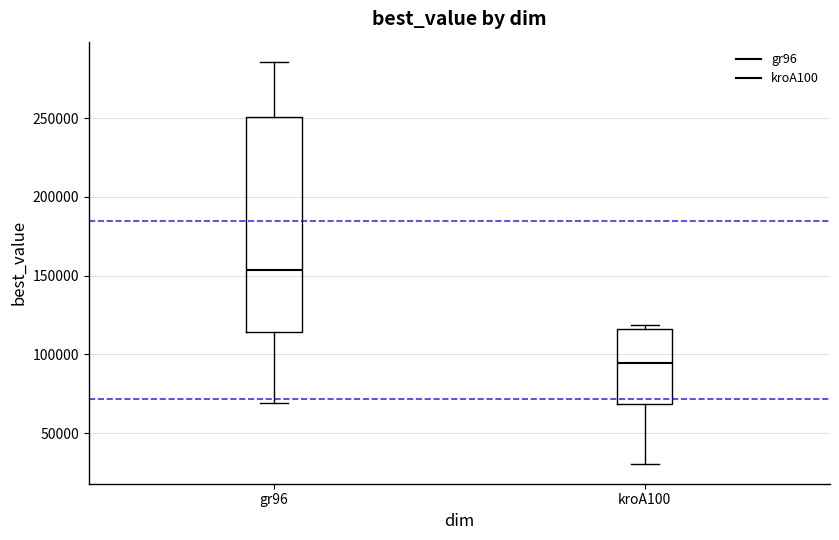

Reading left to right, read every box against the y-axis: the position of its median line, the range the box covers, and the ends of its whiskers. The values are not printed on the chart, so give them approximately, as read against the axis.

gr96: median 155000, box 115000 to 250000, whiskers 70000 to 285000
kroA100: median 95000, box 70000 to 115000, whiskers 30000 to 120000